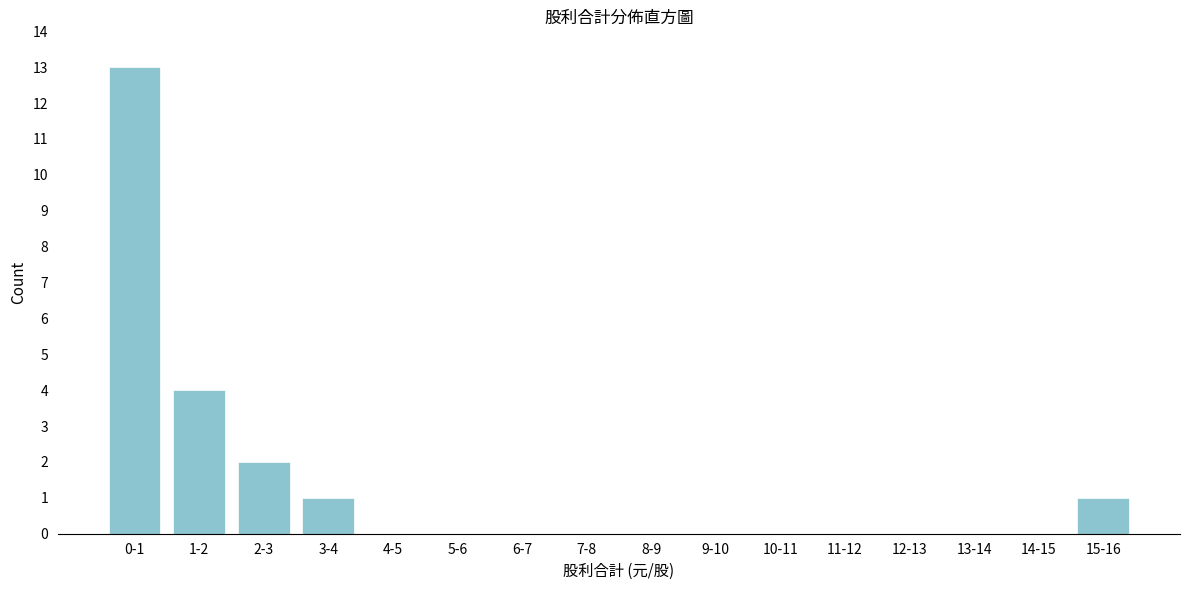

Reading left to right, transcribe all the data shown in this chart.

0-1=13	1-2=4	2-3=2	3-4=1	4-5=0	5-6=0	6-7=0	7-8=0	8-9=0	9-10=0	10-11=0	11-12=0	12-13=0	13-14=0	14-15=0	15-16=1